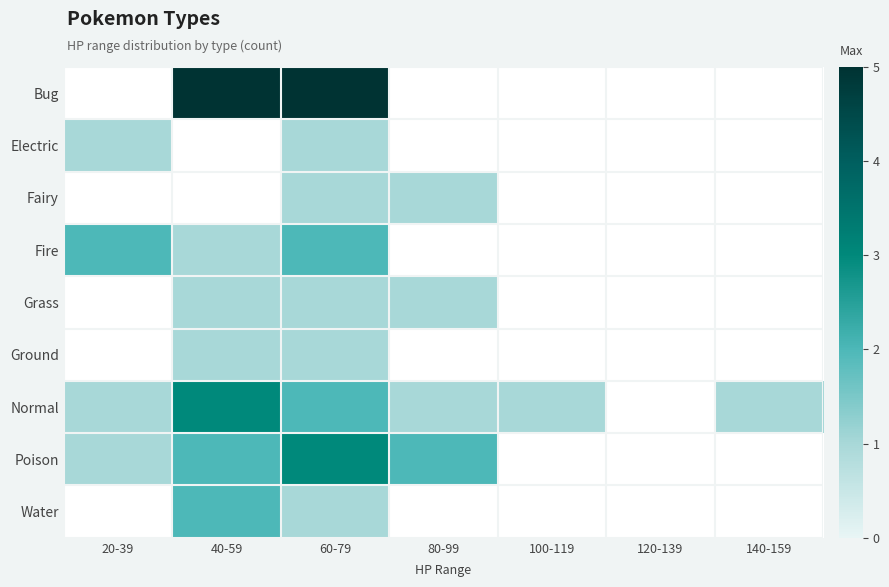

Is the value of Ground at 60-79 greater than the value of Grass at 20-39?

No